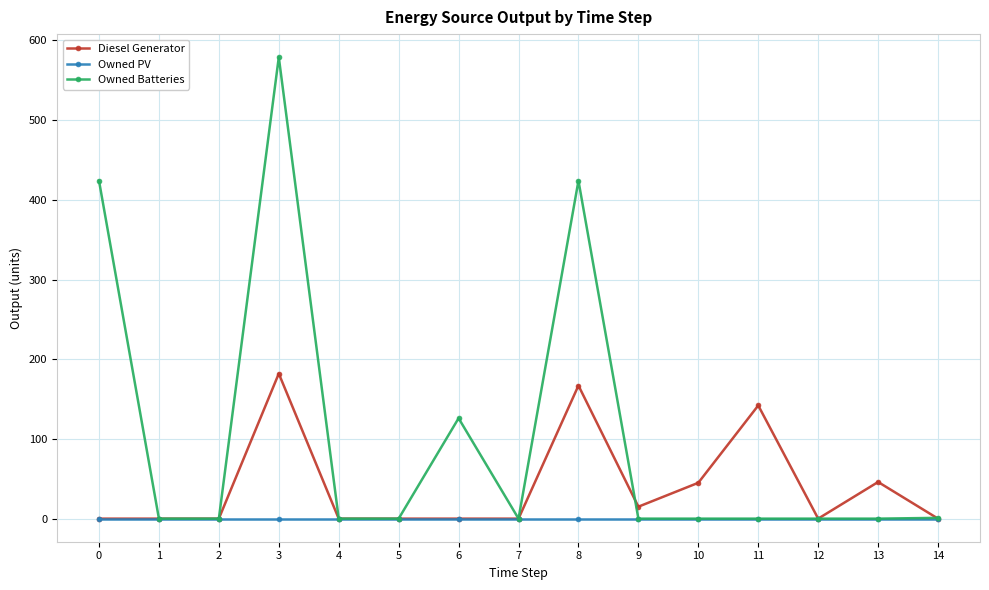

True or false: Owned Batteries has more than 1 interior local peaks.

True